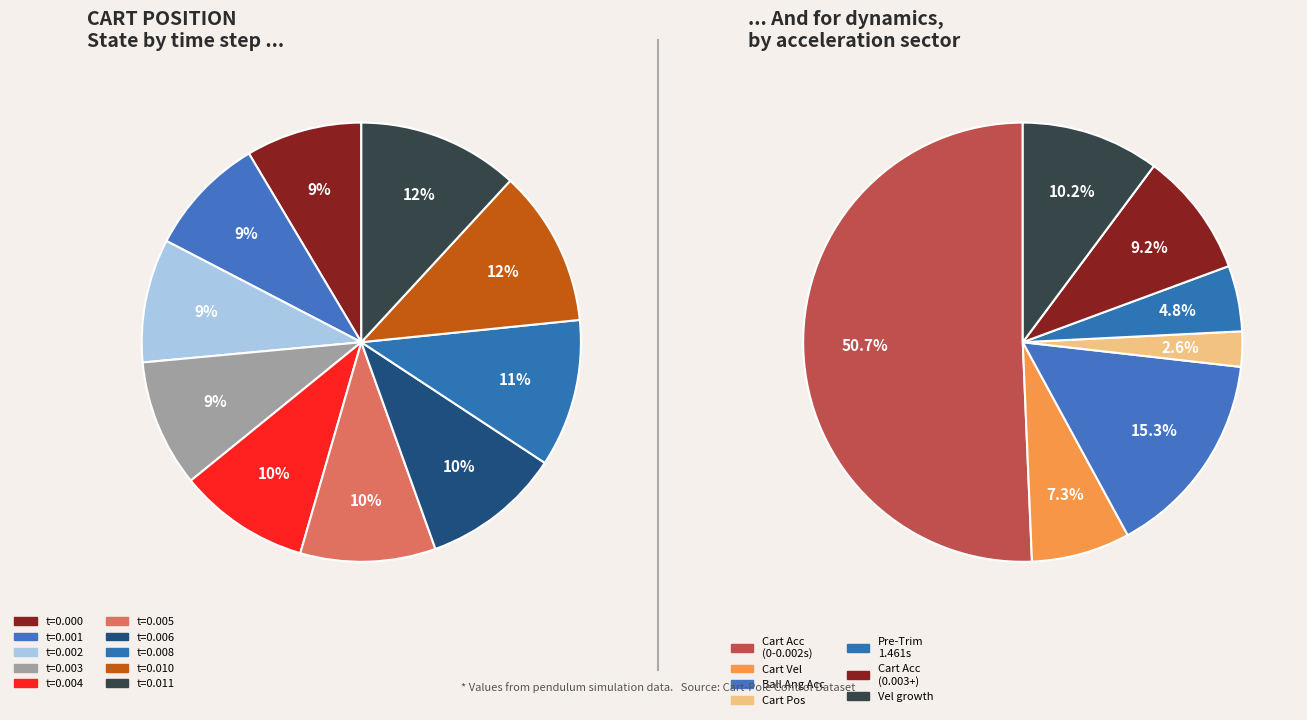

Is there any slice that represents more than half of the pie?

No